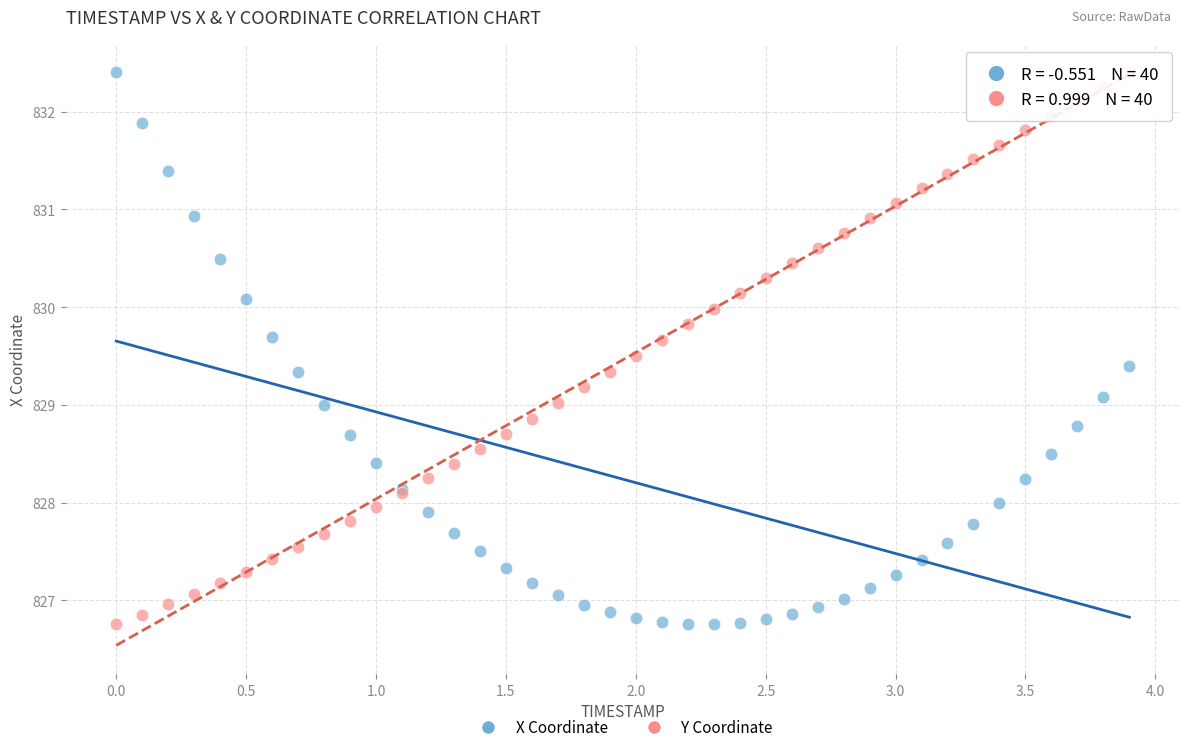

What is the X range (max minus min) for the scatter plot?

3.9